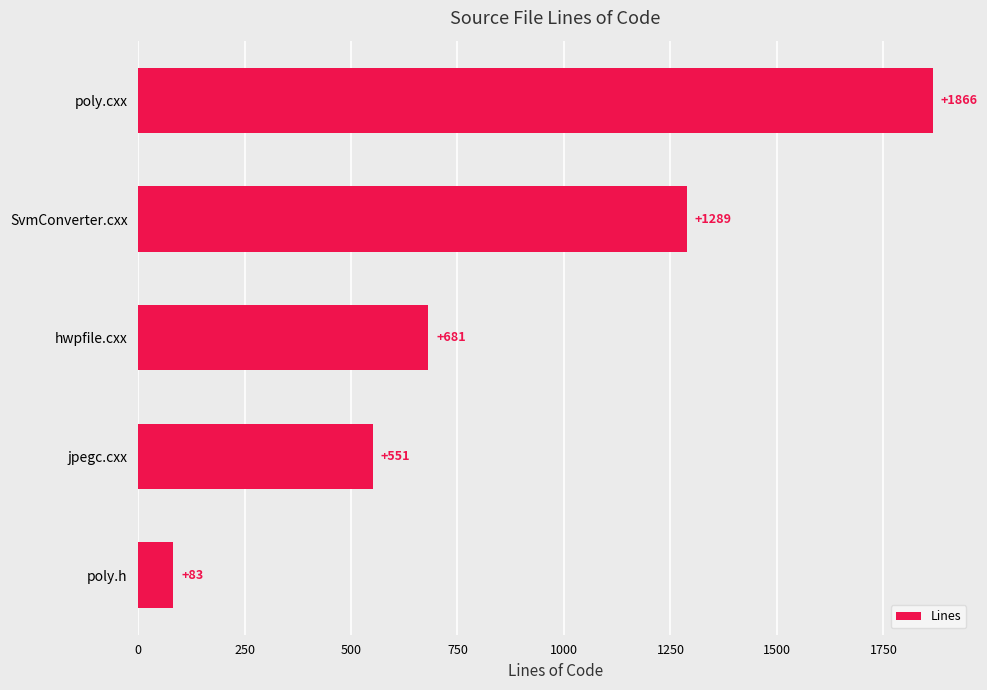

Which label corresponds to the largest value in the chart?

poly.cxx